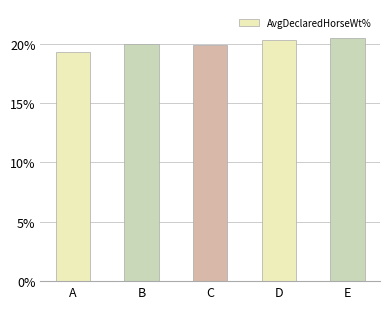

What is the change in value from B to C?

-0.1